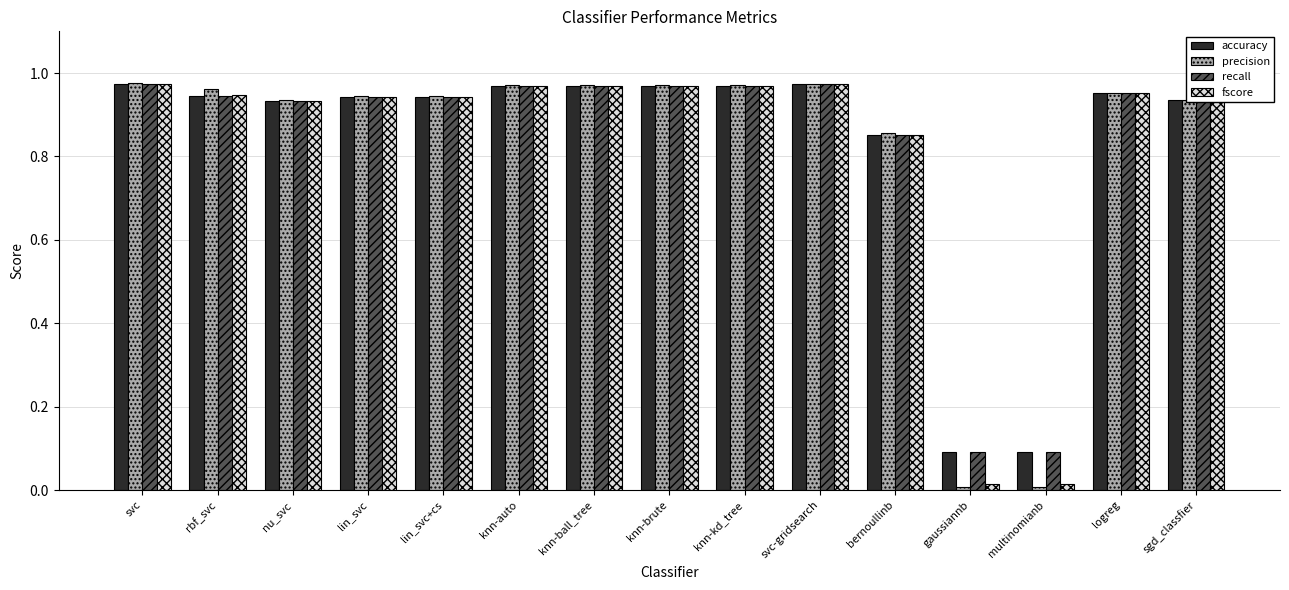

What is the sum of the fscore values at svc-gridsearch and sgd_classfier?

1.9